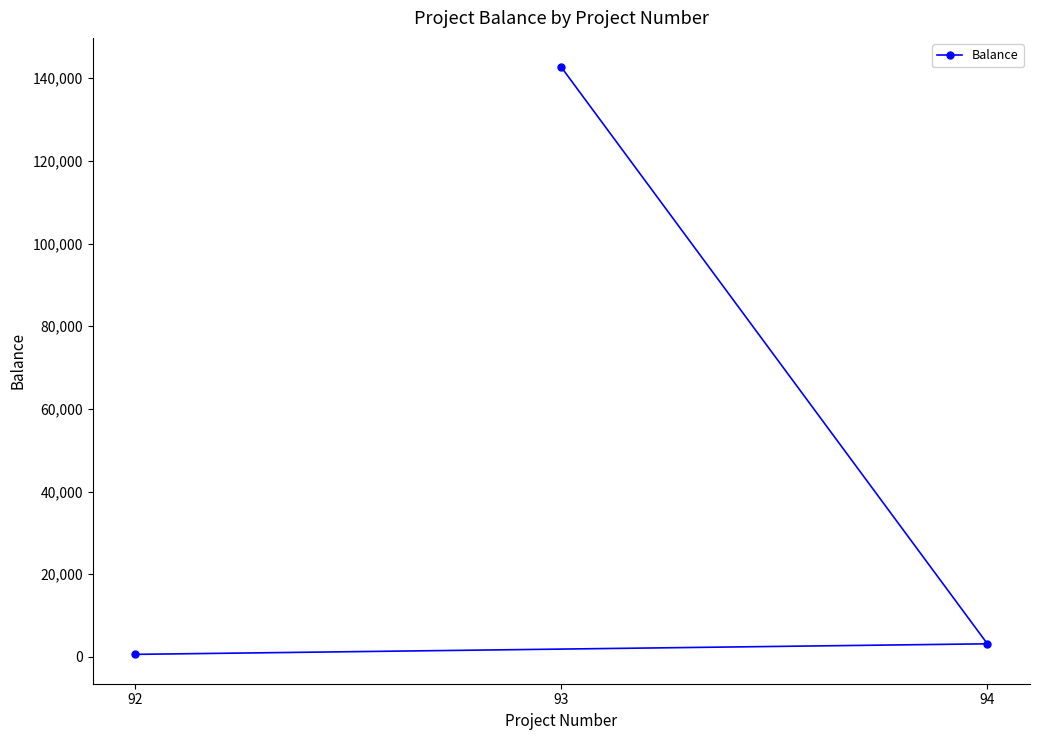

What is the value of the 1st point from the left?

594